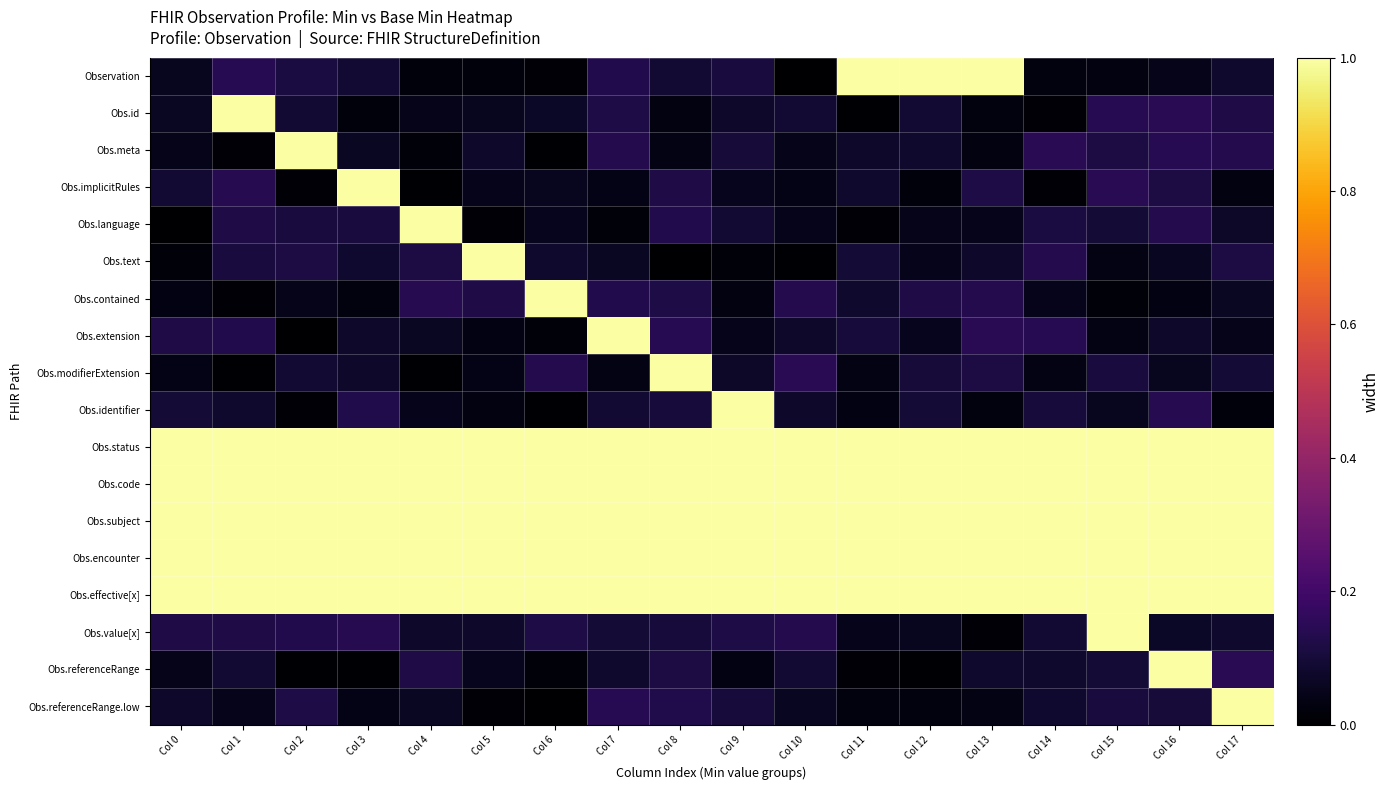

Which series has the largest range (max minus min)?

Observation